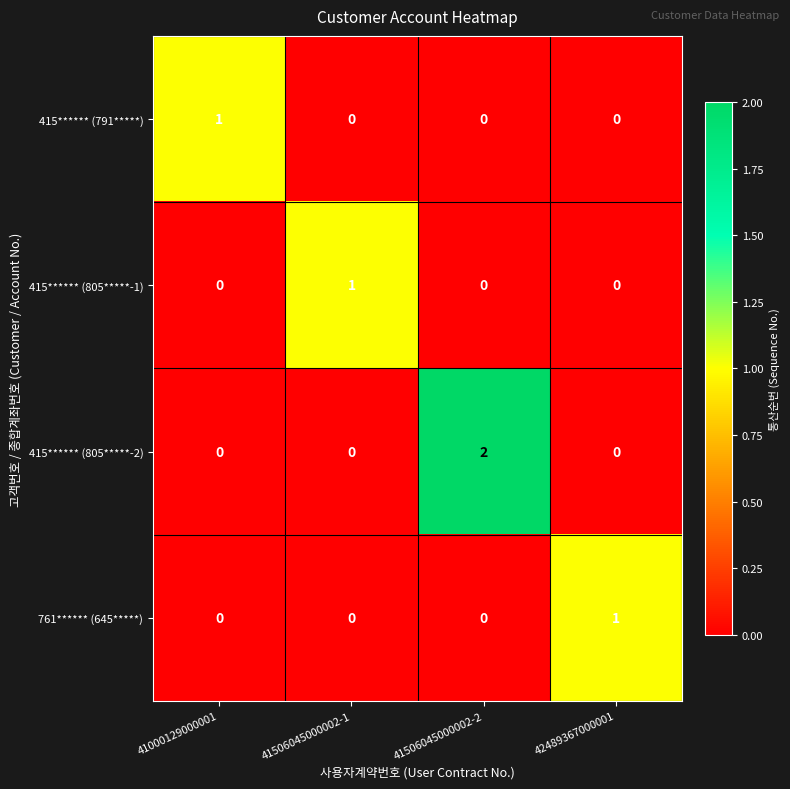

What is the total value across all series at 41506045000002-1?

1